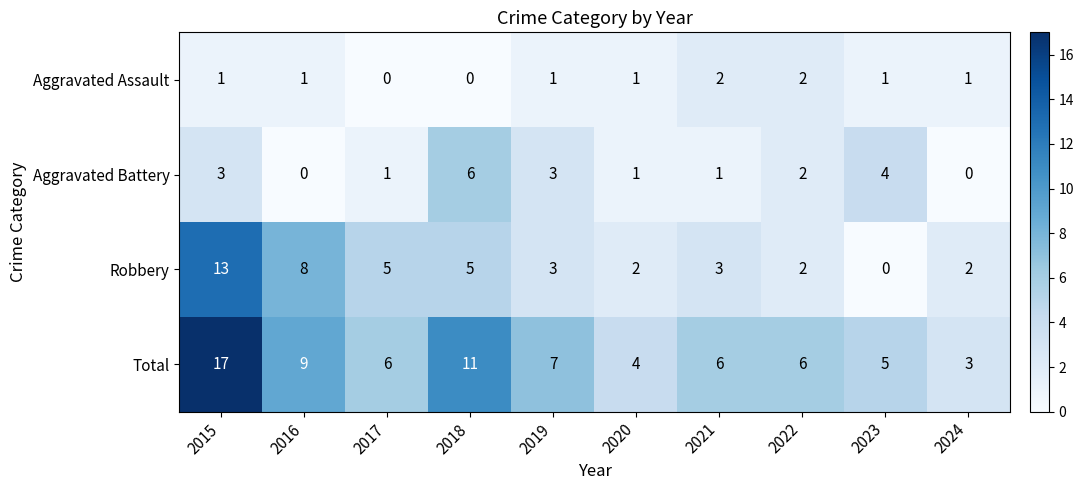

Rank the series by their average value, from highest to lowest.

Total, Robbery, Aggravated Battery, Aggravated Assault